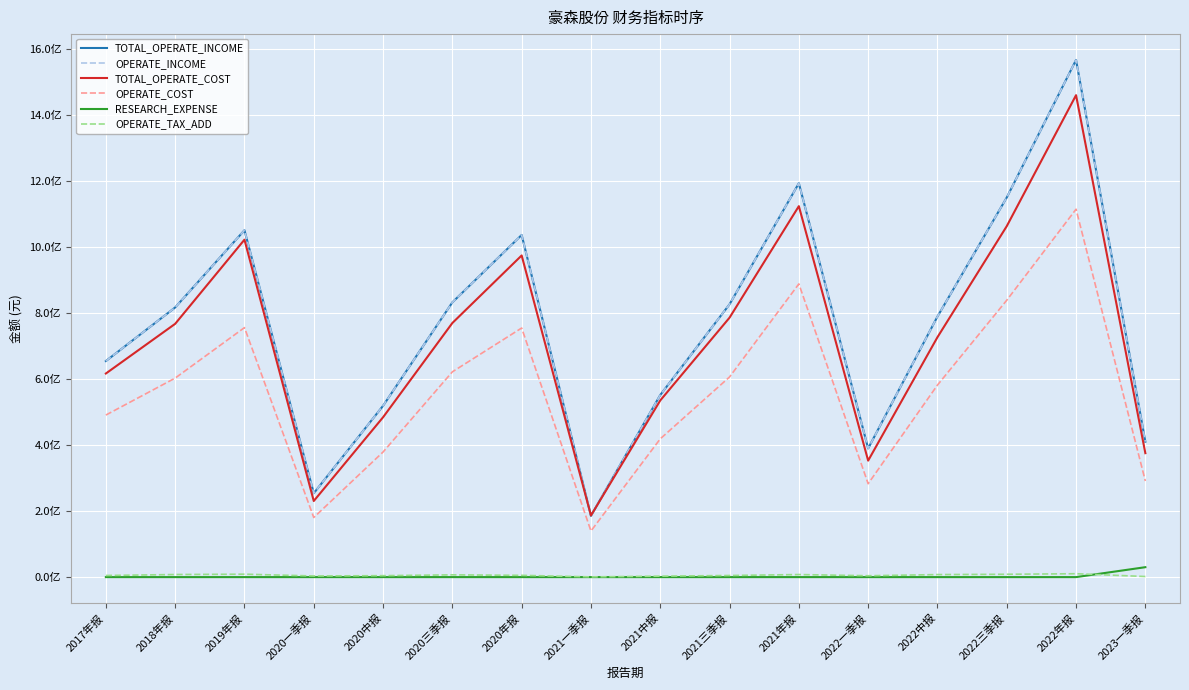

Rank the series at 2020三季报 from highest to lowest value.

TOTAL_OPERATE_INCOME, OPERATE_INCOME, TOTAL_OPERATE_COST, OPERATE_COST, OPERATE_TAX_ADD, RESEARCH_EXPENSE